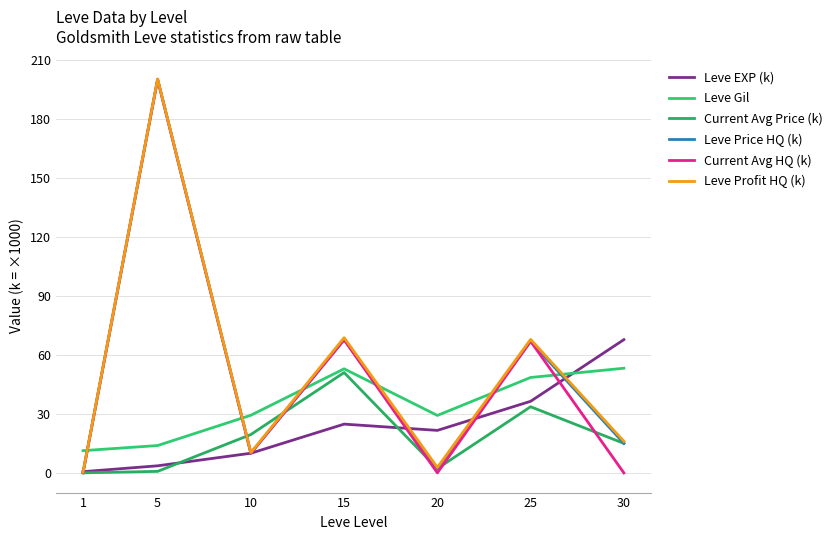

How many lines are shown in the chart?

6